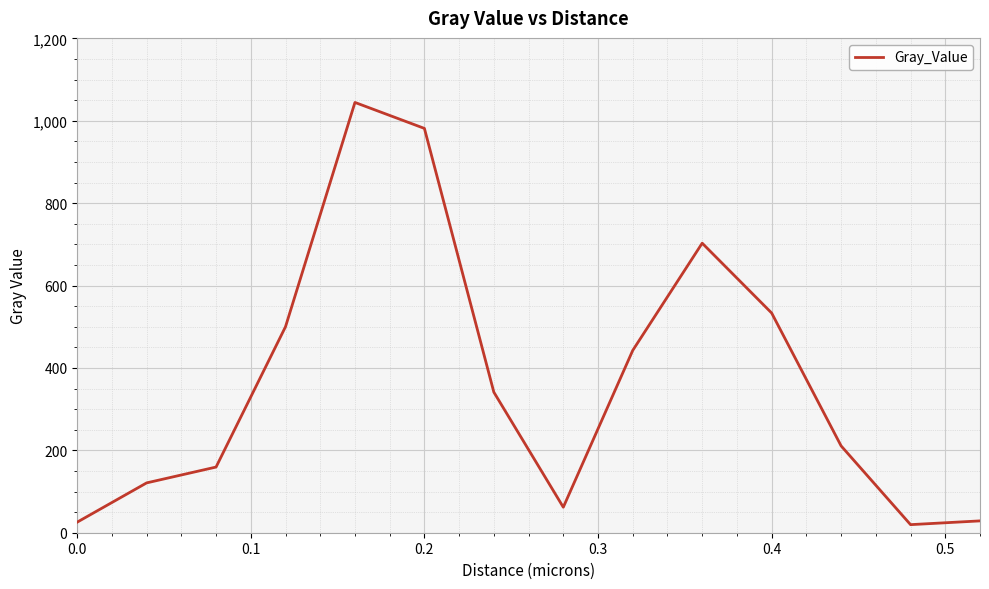

True or false: the data has more than 2 interior local peaks.

False